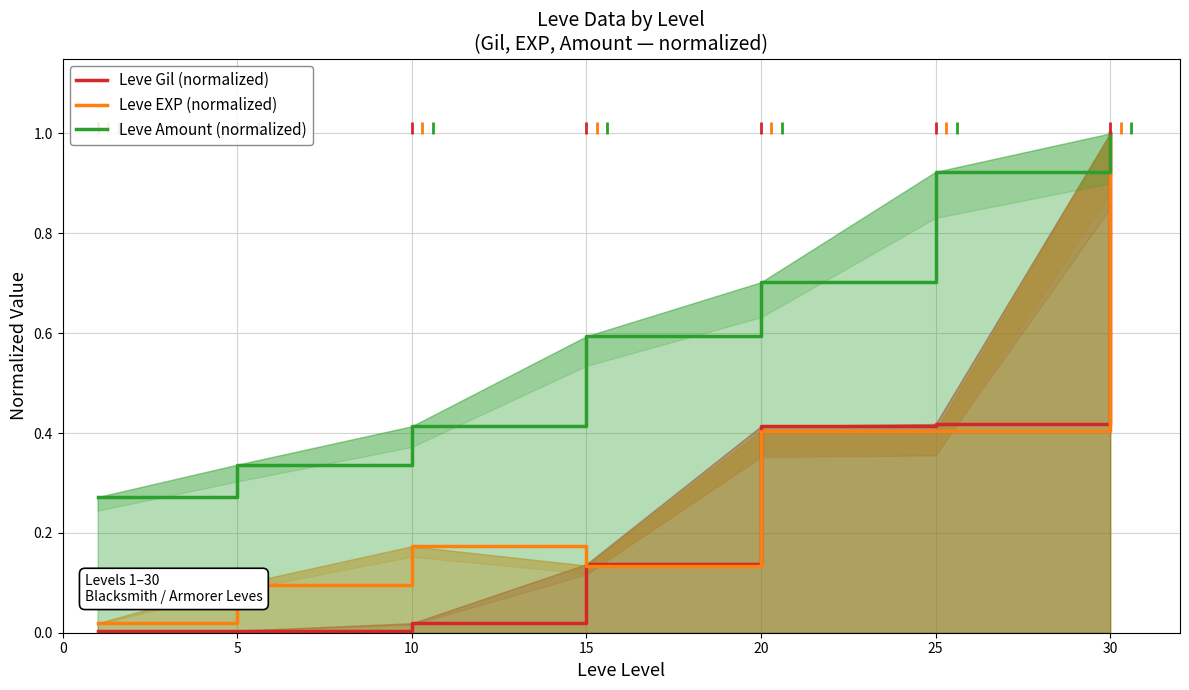

How many lines are shown in the chart?

3